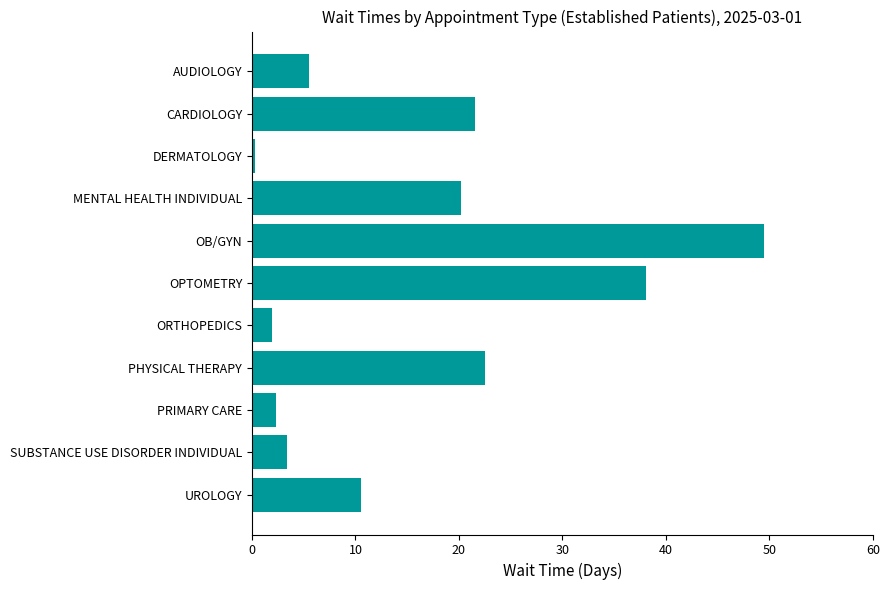

Which label corresponds to the largest value in the chart?

OB/GYN